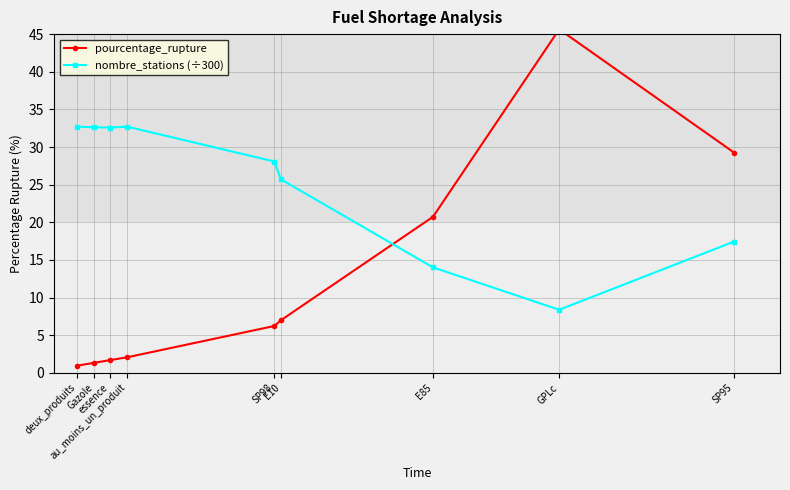

List the series in order of their overall mean, highest first.

nombre_stations (÷300), pourcentage_rupture